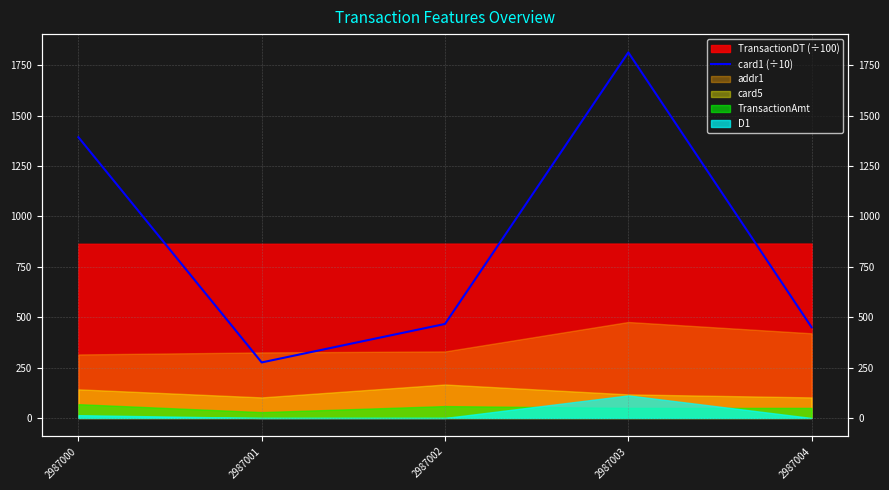

What is the difference between the maximum and minimum values?

1537.7